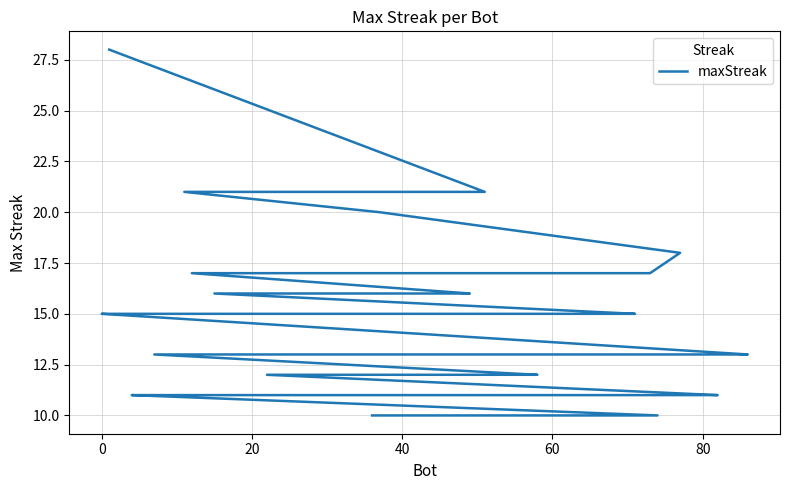

What is the difference between the second highest and minimum values?

11